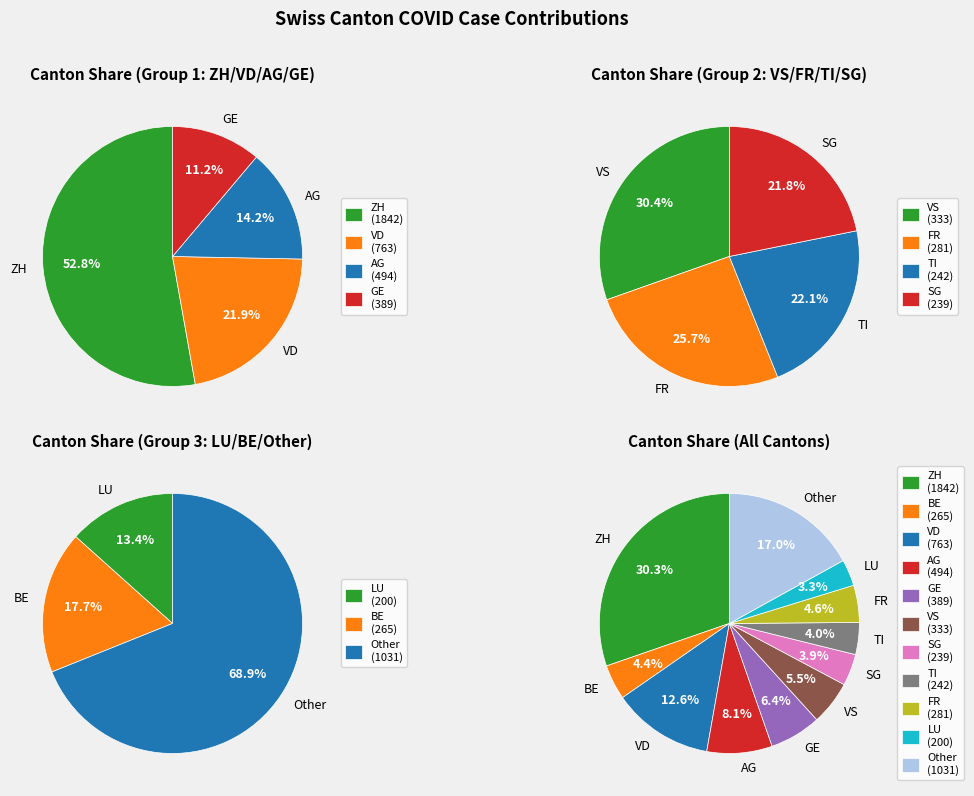

Does Other account for over 50% of the chart?

No